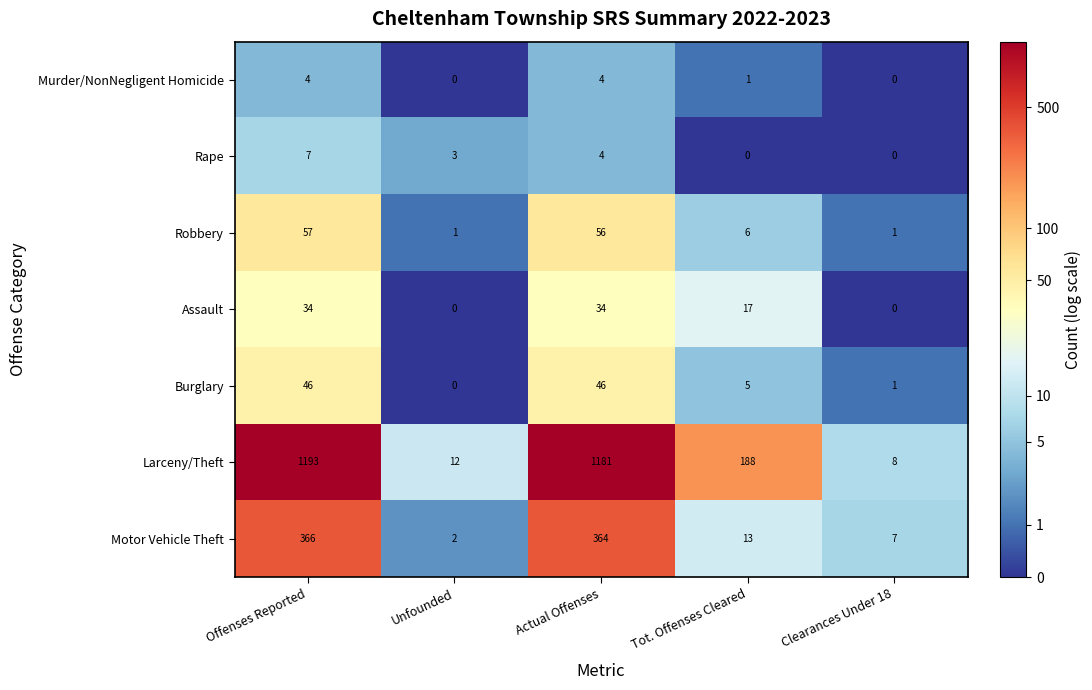

What is the spread (max minus min) of values at Offenses Reported?

1189